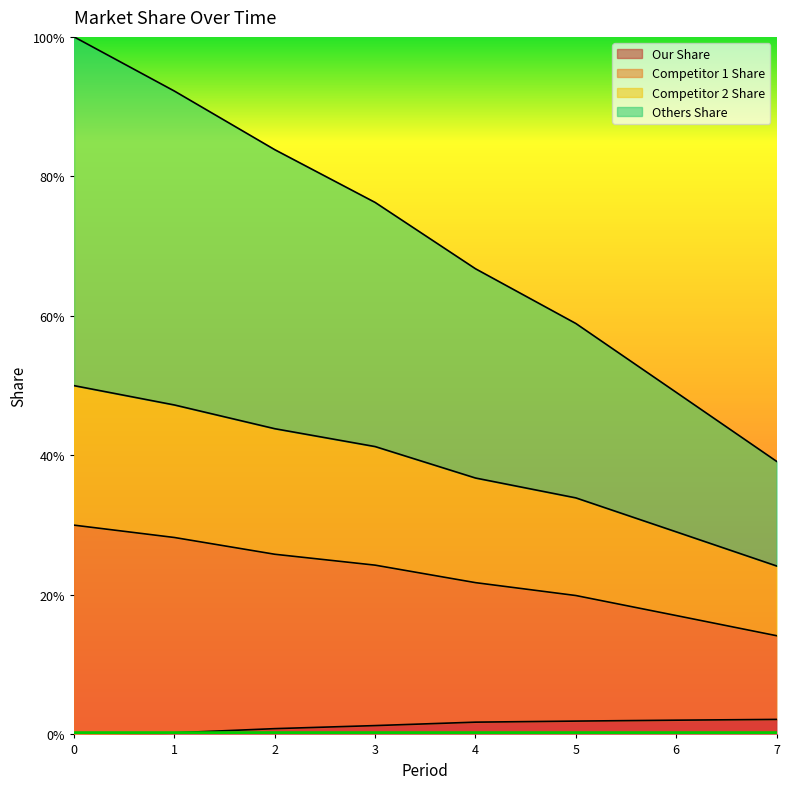

How many distinct data groups are displayed?

4